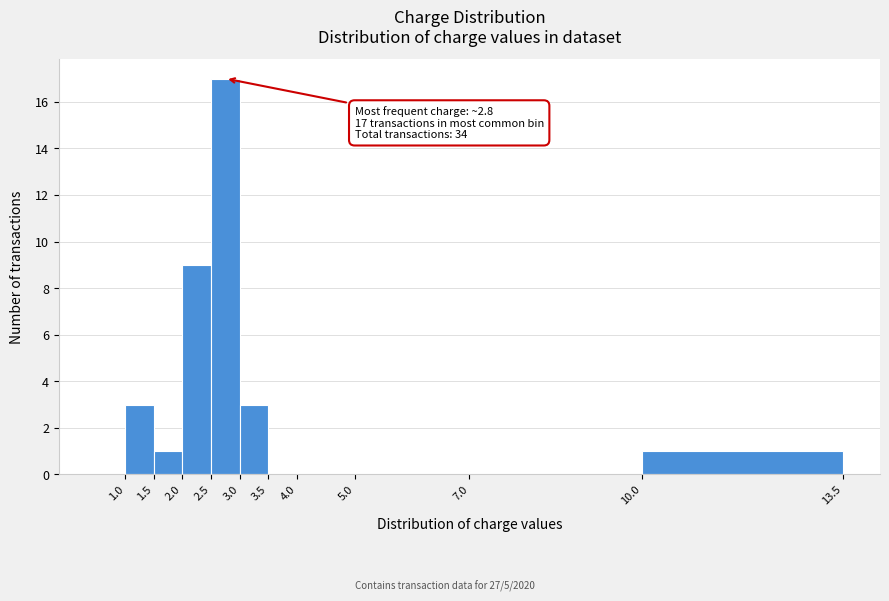

Over which range of the x-axis is the bar tallest?

2.5 to 3.0